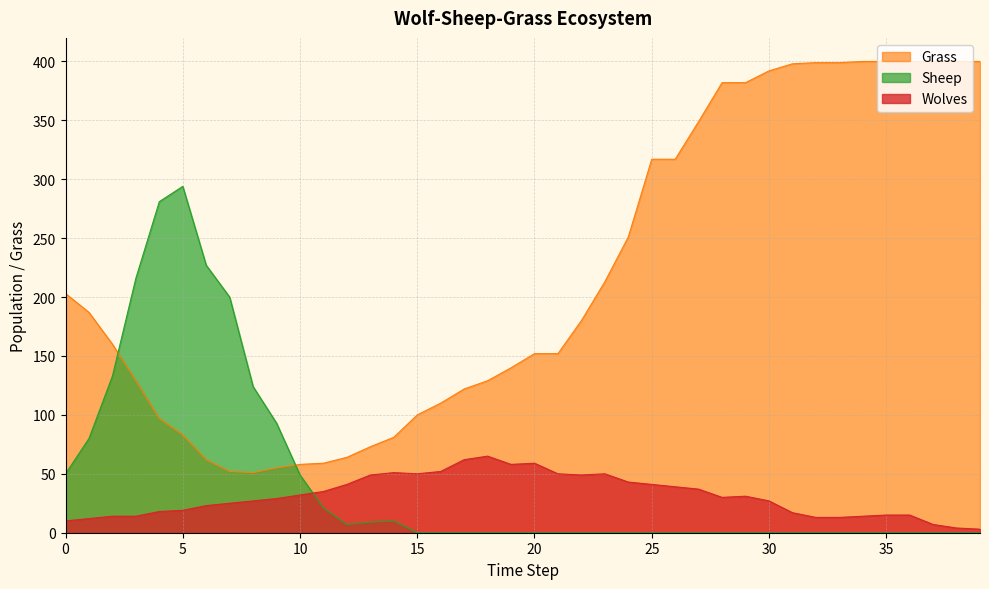

At how many categories does at least one series exceed 181?

24